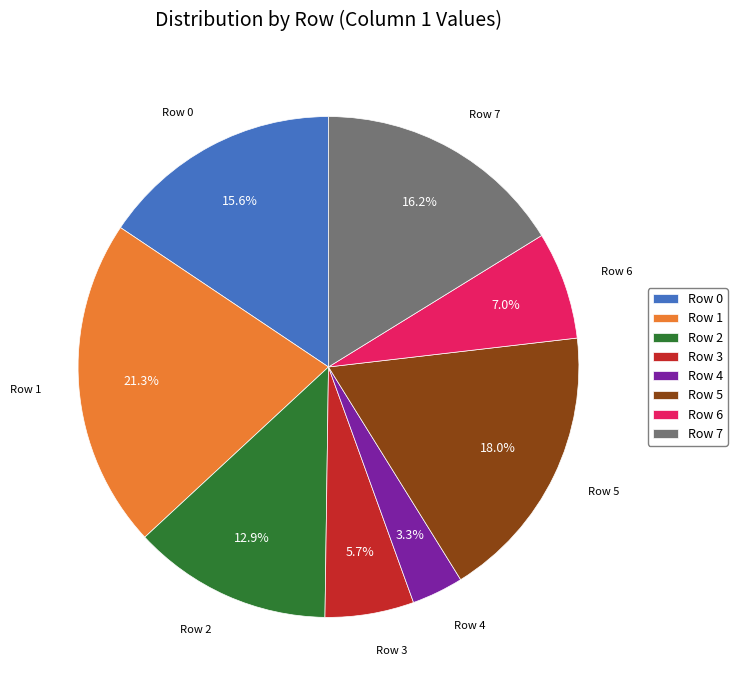

Which has a higher value, Row 3 or Row 6?

Row 6